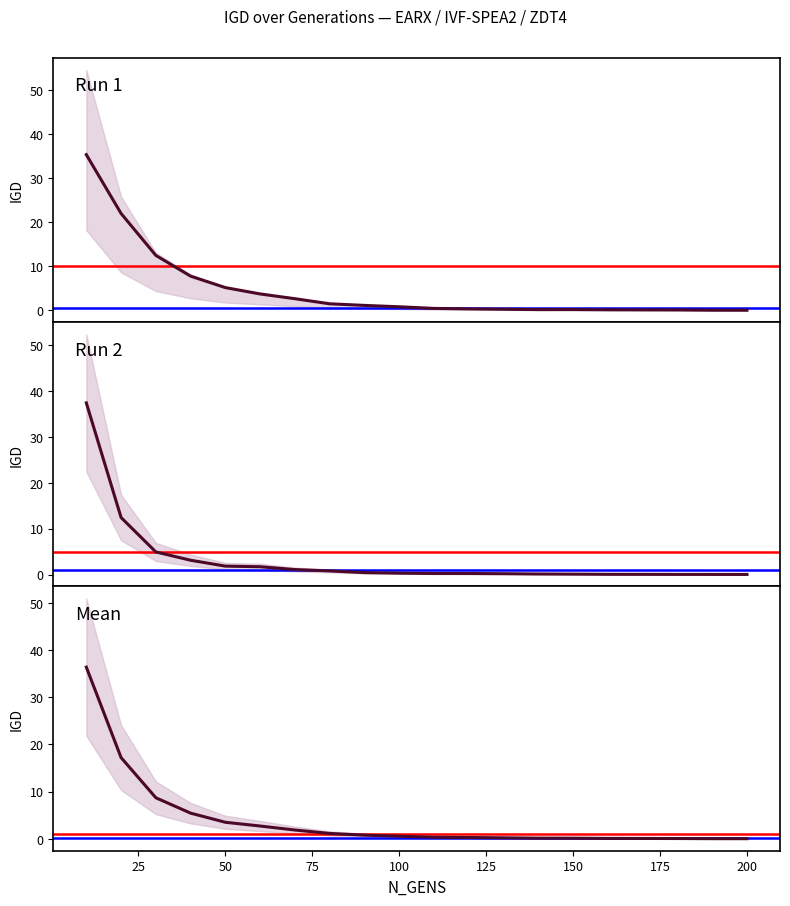

Reading right to left, extract all data points from this chart.

Run 1: 0.0	0.0	0.1	0.1	0.1	0.2	0.1	0.2	0.3	0.4	0.8	1.1	1.5	2.6	3.7	5.1	7.7	12.5	22.0	35.4
Run 2: 0.0	0.0	0.0	0.0	0.0	0.1	0.1	0.2	0.2	0.2	0.3	0.4	0.8	1.1	1.7	1.8	3.1	4.9	12.4	37.4
Mean: 0.0	0.0	0.0	0.1	0.1	0.1	0.1	0.2	0.3	0.3	0.5	0.8	1.1	1.9	2.7	3.5	5.4	8.7	17.2	36.4